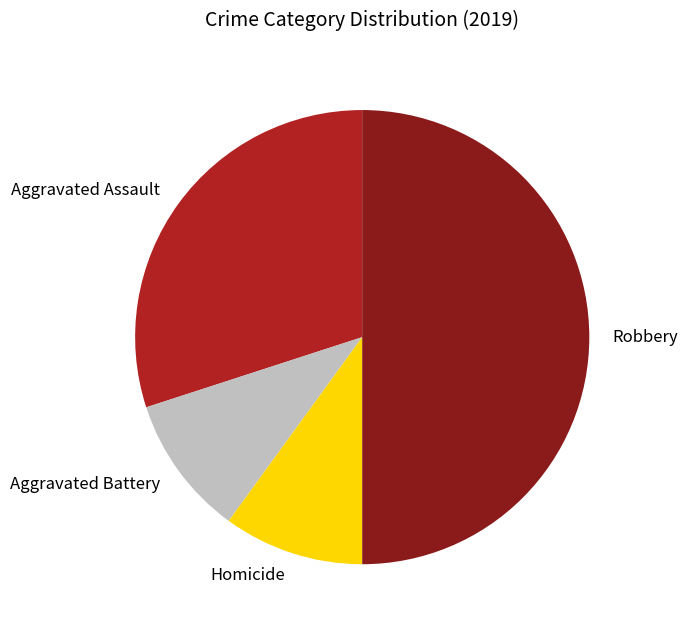

Which category has the biggest portion of the pie?

Robbery